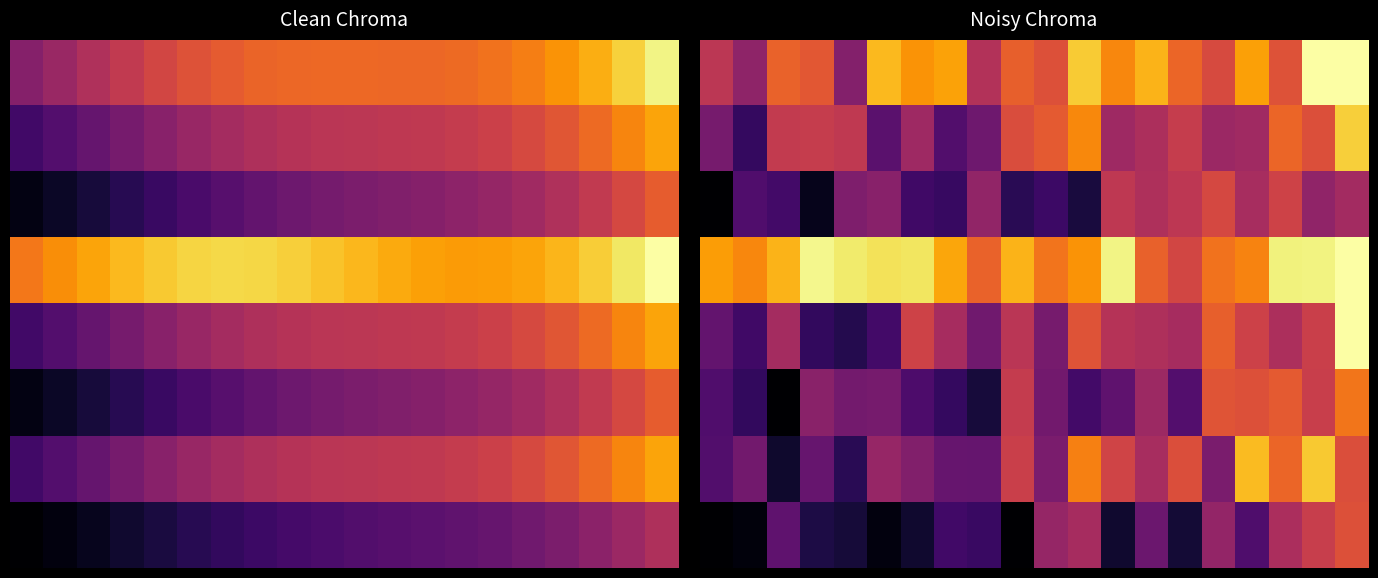

At which category does the chart reach its minimum across all series?

2